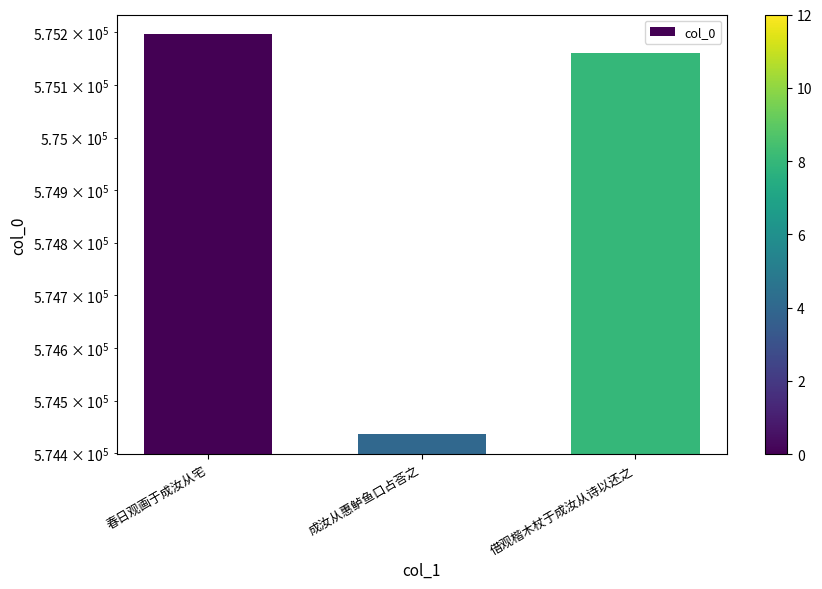

How many bars are there in total?

3